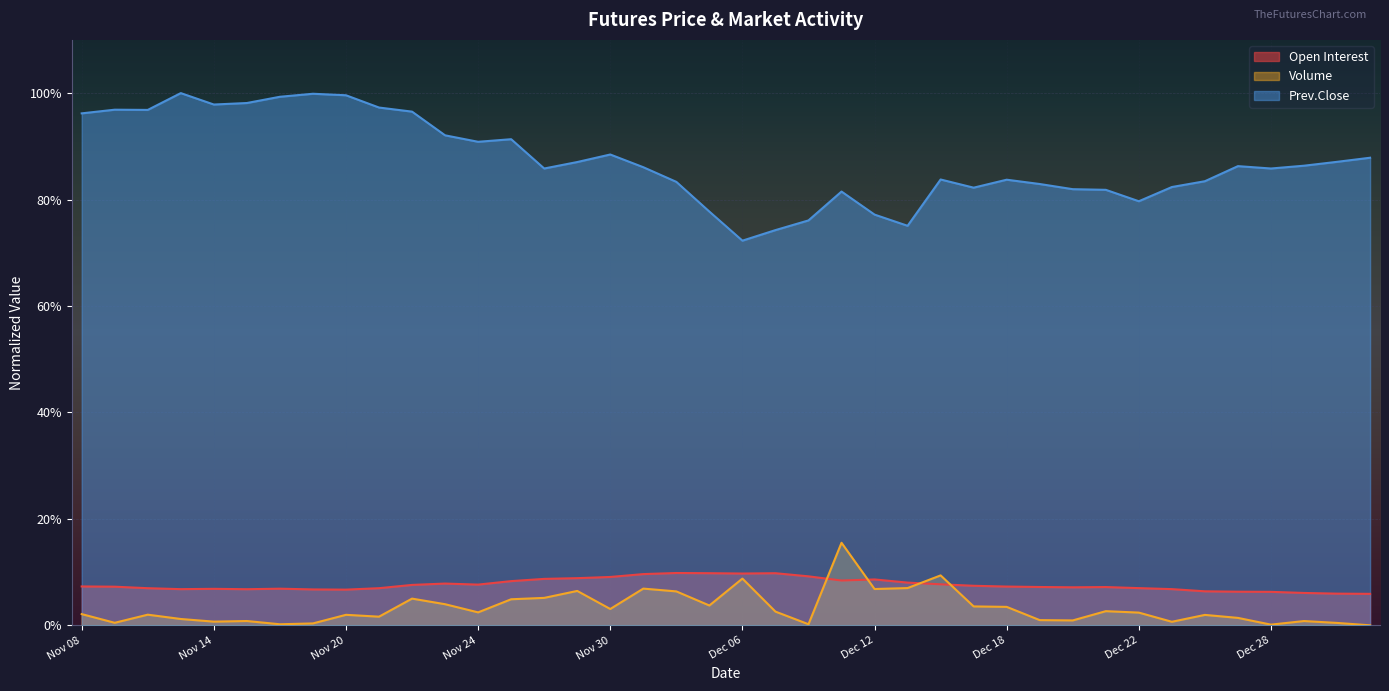

List the series in order of their peak value, lowest first.

Open Interest, Volume, Prev.Close